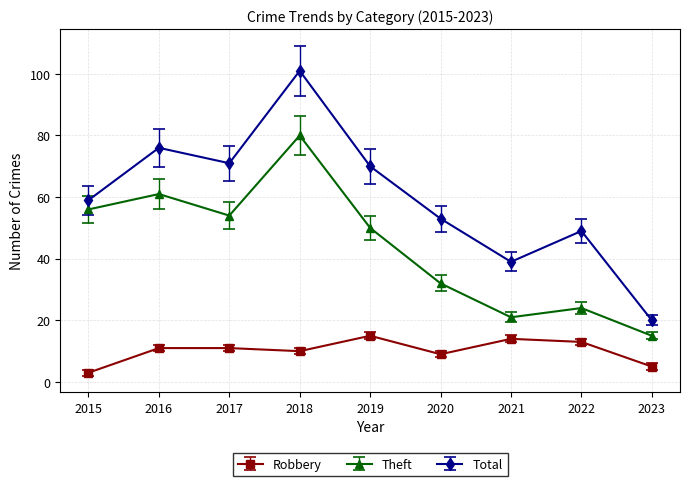

Reading left to right, what are all the values shown in this chart?

Robbery: 3	11	11	10	15	9	14	13	5
Theft: 56	61	54	80	50	32	21	24	15
Total: 59	76	71	101	70	53	39	49	20